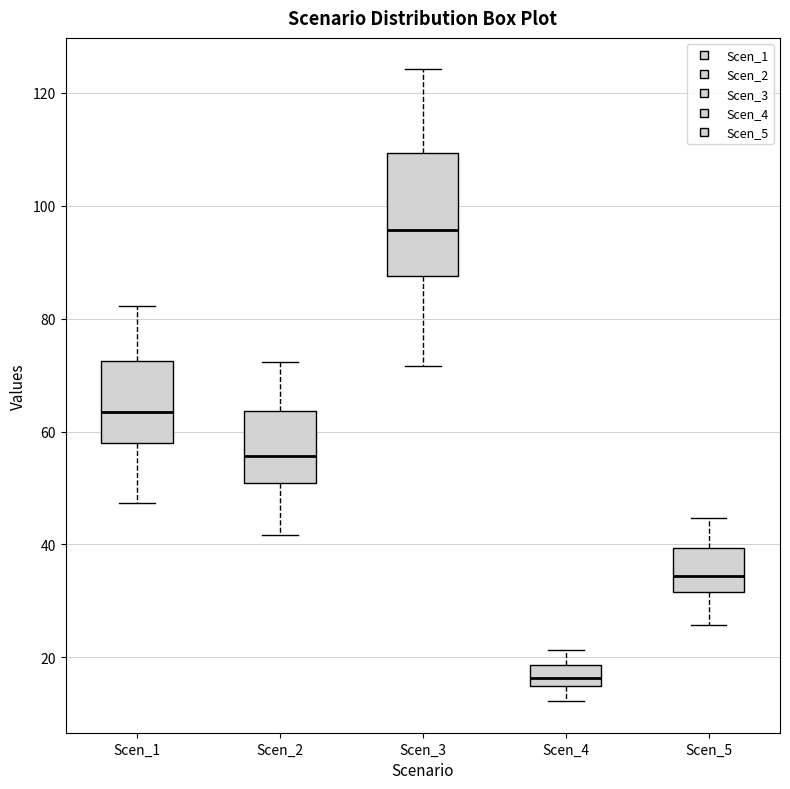

Reading left to right, read every box against the y-axis: the position of its median line, the range the box covers, and the ends of its whiskers. The values are not printed on the chart, so give them approximately, as read against the axis.

Scen_1: median 64, box 58 to 72, whiskers 48 to 82
Scen_2: median 56, box 50 to 64, whiskers 42 to 72
Scen_3: median 96, box 88 to 110, whiskers 72 to 124
Scen_4: median 16, box 14 to 18, whiskers 12 to 22
Scen_5: median 34, box 32 to 40, whiskers 26 to 44